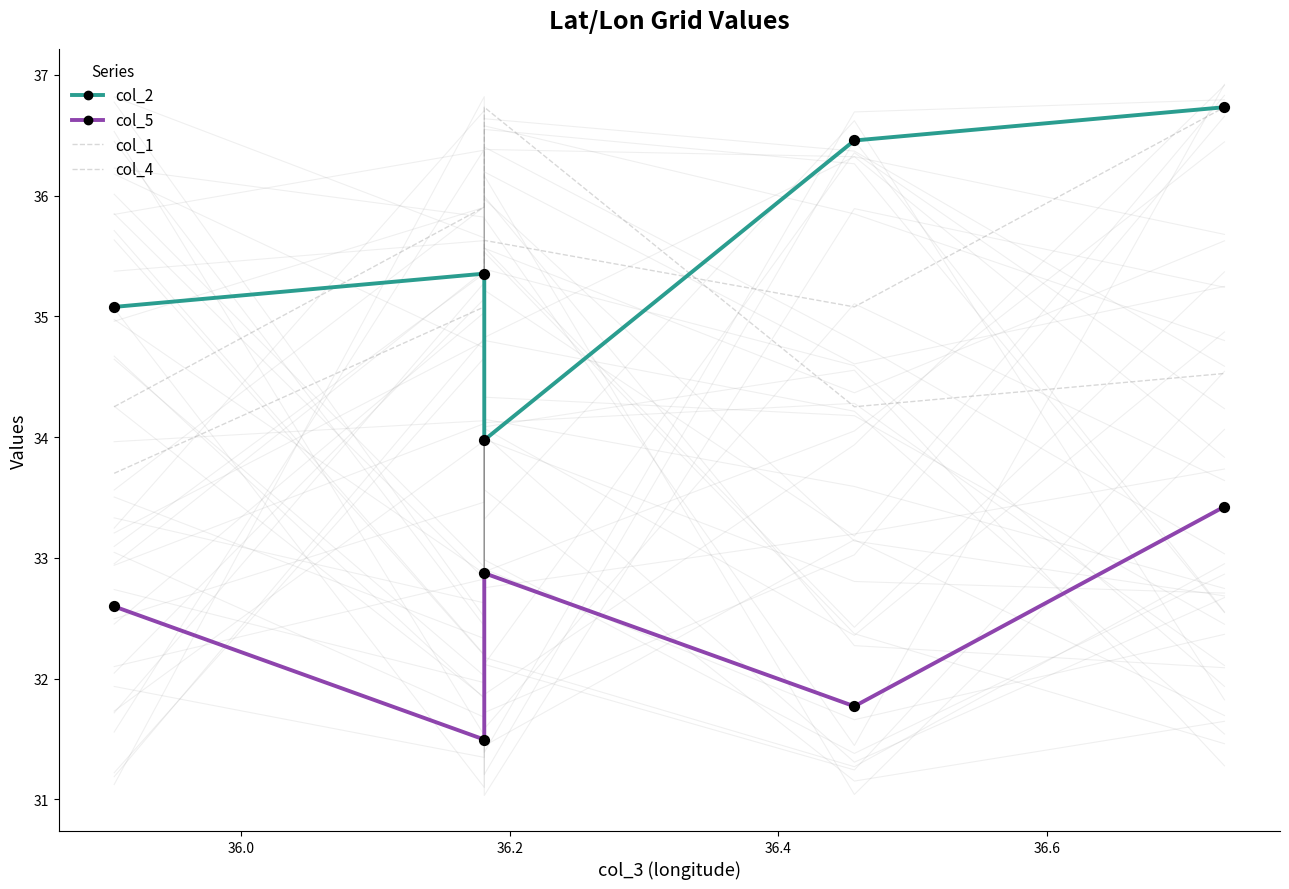

Which series has the largest total across all categories?

col_2